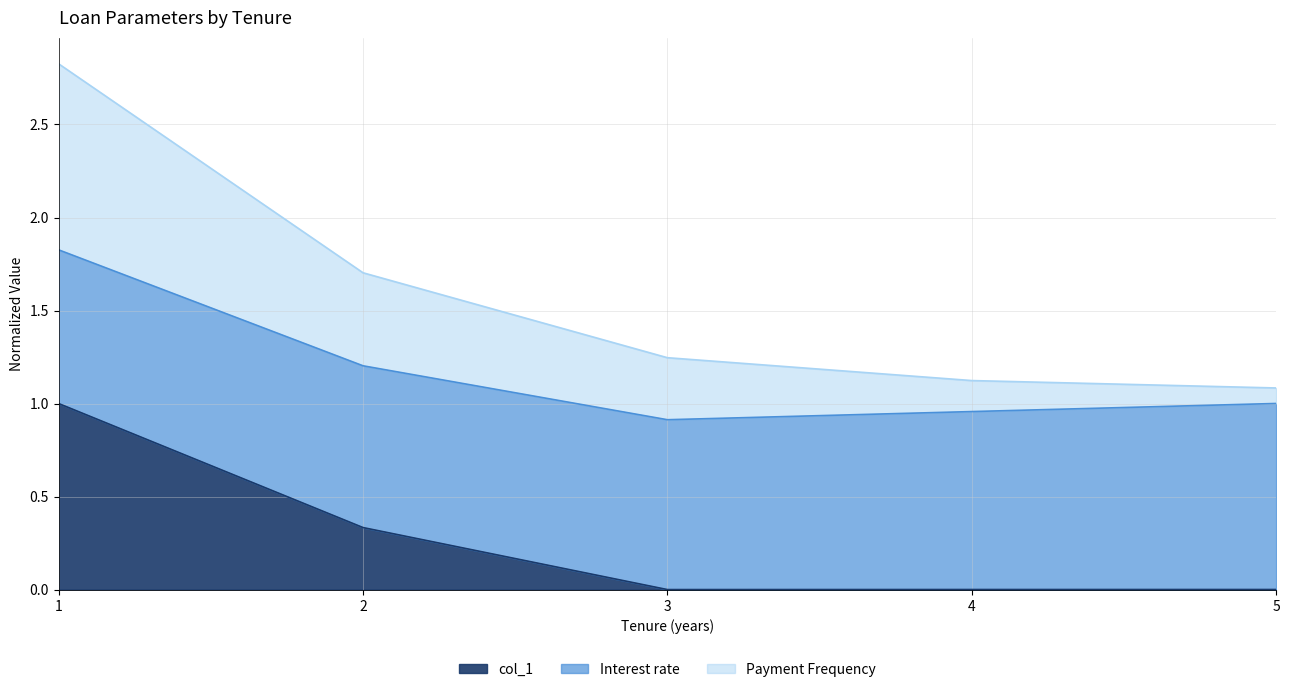

What is the total value across all series at 2?

1.7